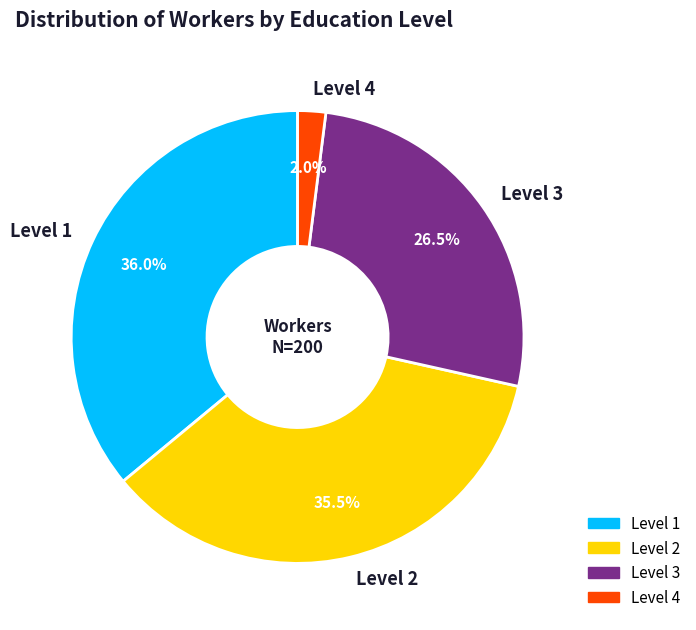

Approximately how many times larger is the value at Level 3 compared to Level 1?

0.7